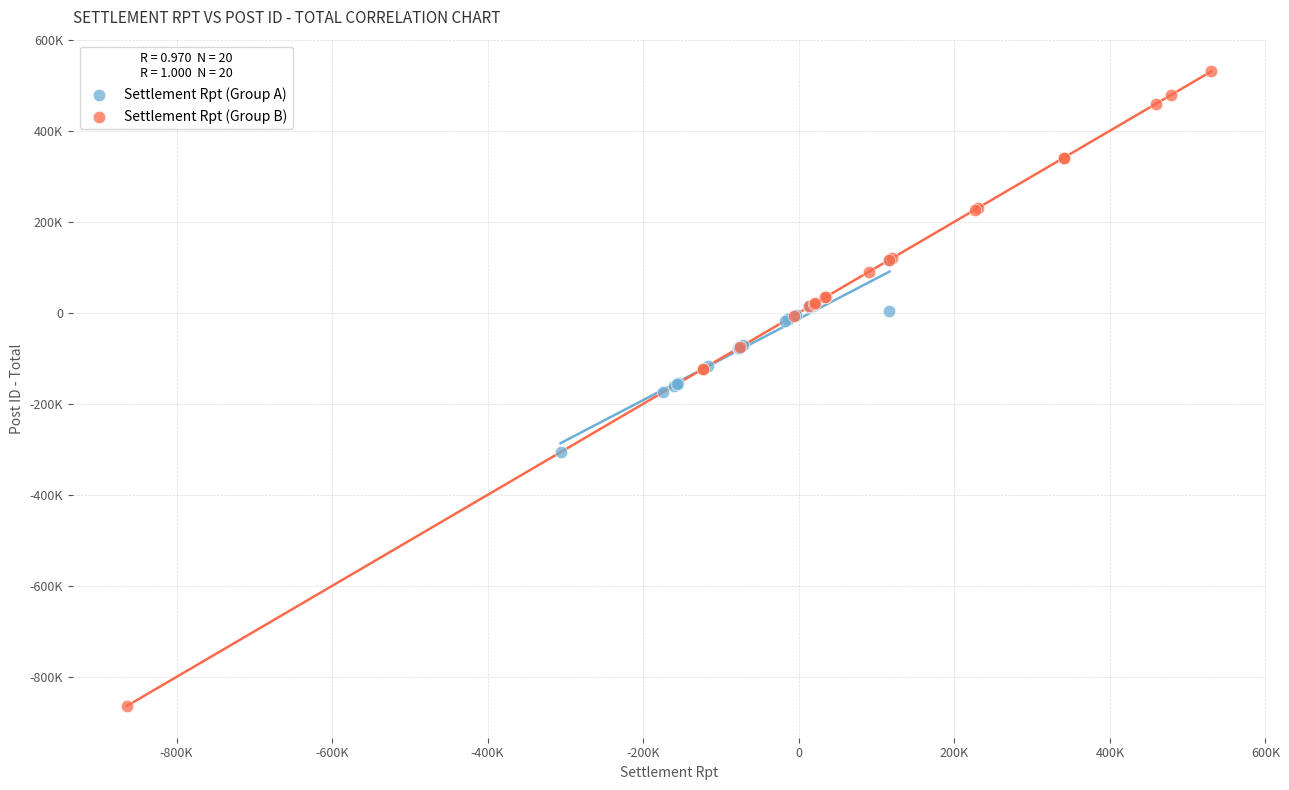

What are all the series names shown in the legend?

Settlement Rpt (Group A), Settlement Rpt (Group B)